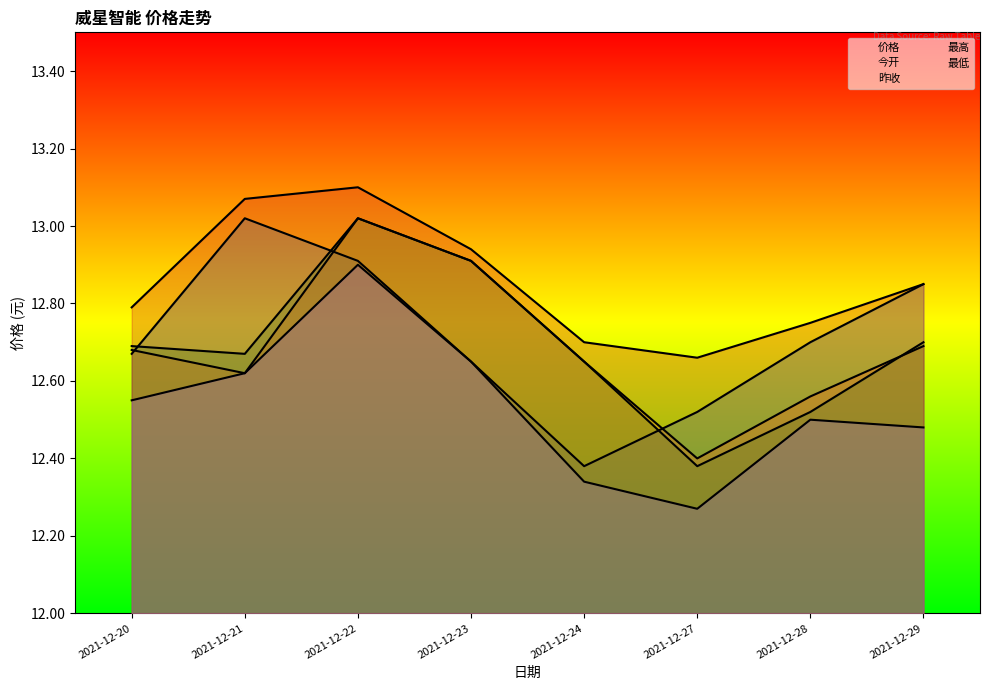

What is the maximum value shown in the chart?

13.1